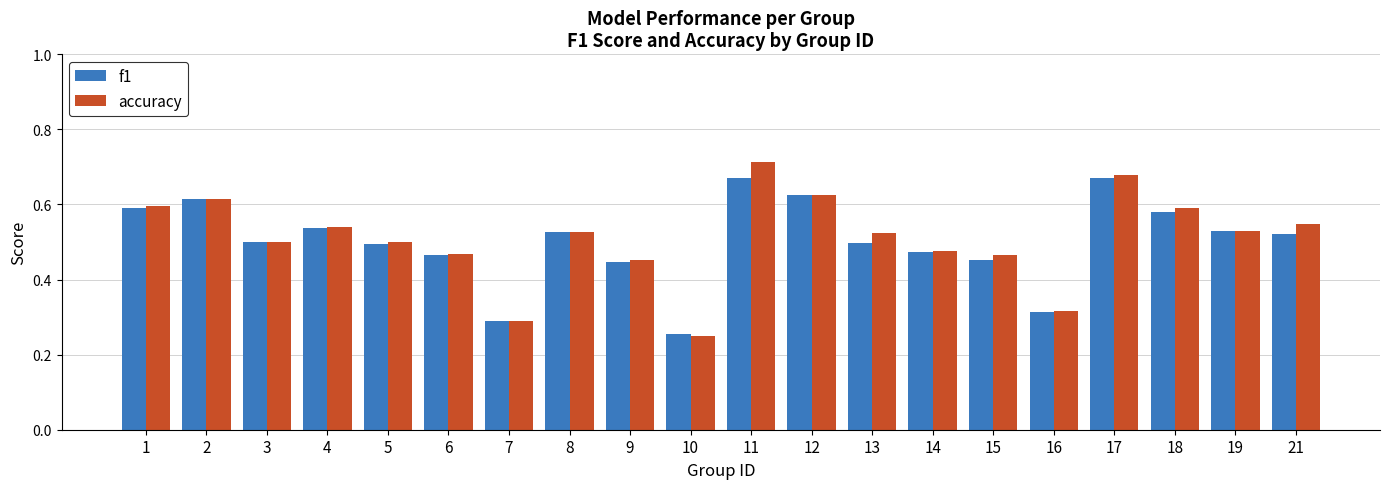

How many bars are there in total?

40